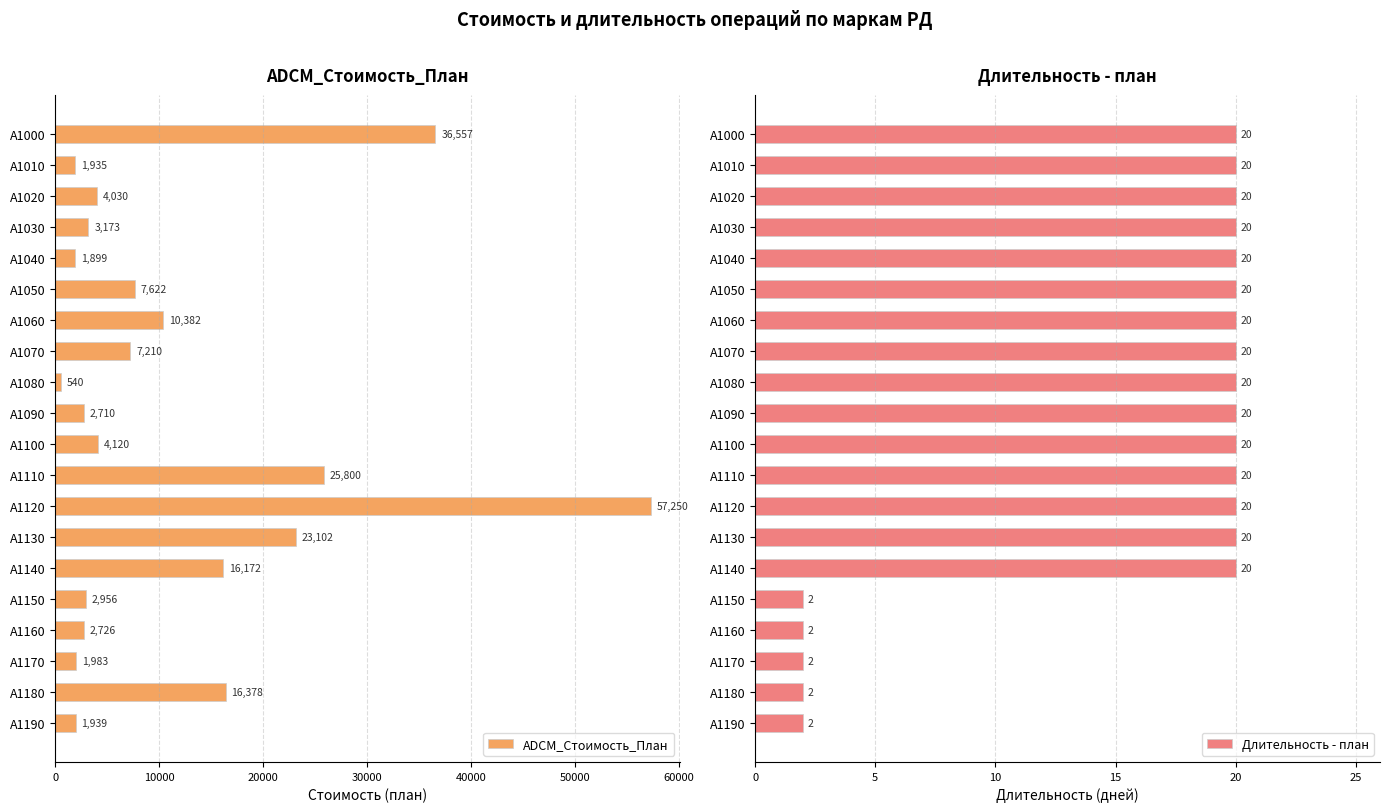

List the series in order of their peak value, highest first.

ADCM_Стоимость_План, Длительность - план